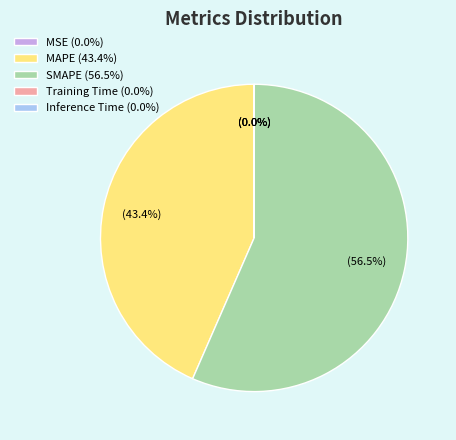

Which slice is the largest?

SMAPE